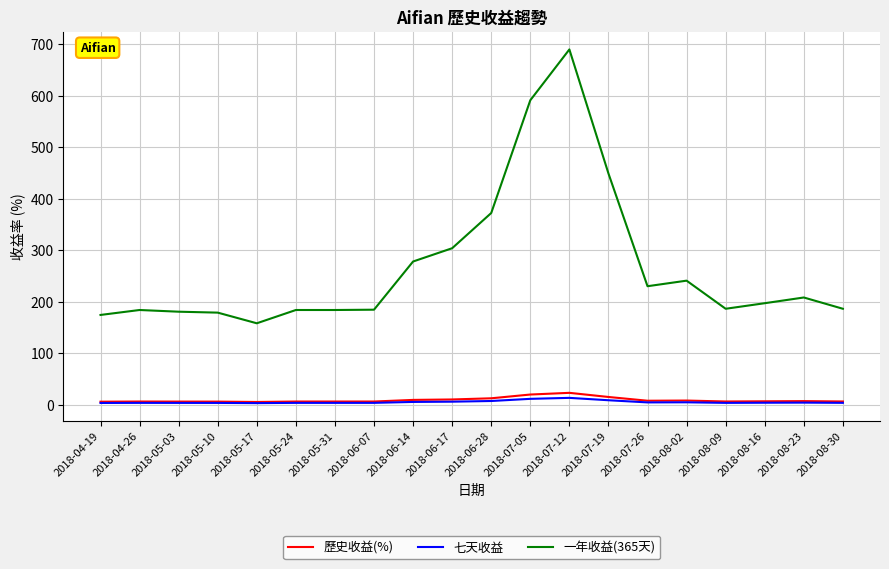

Which category has the highest value across all series?

2018-07-12